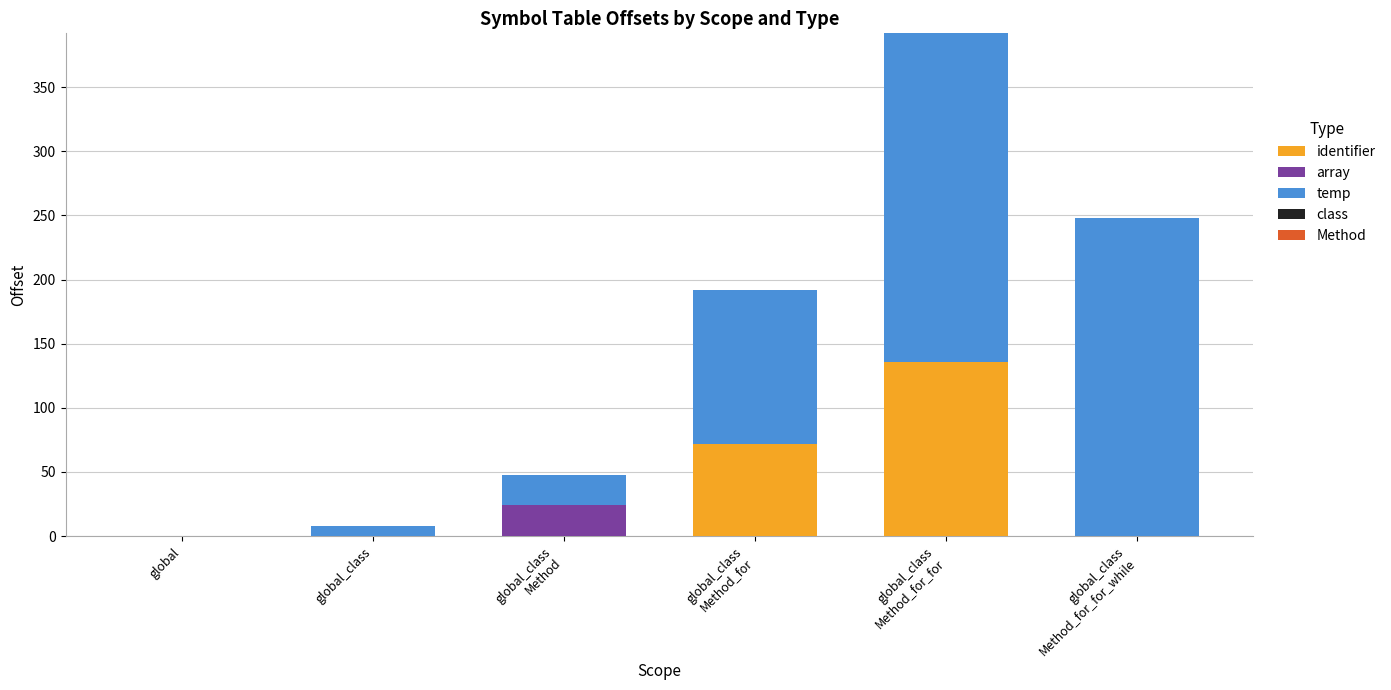

What is the maximum value for identifier?

136